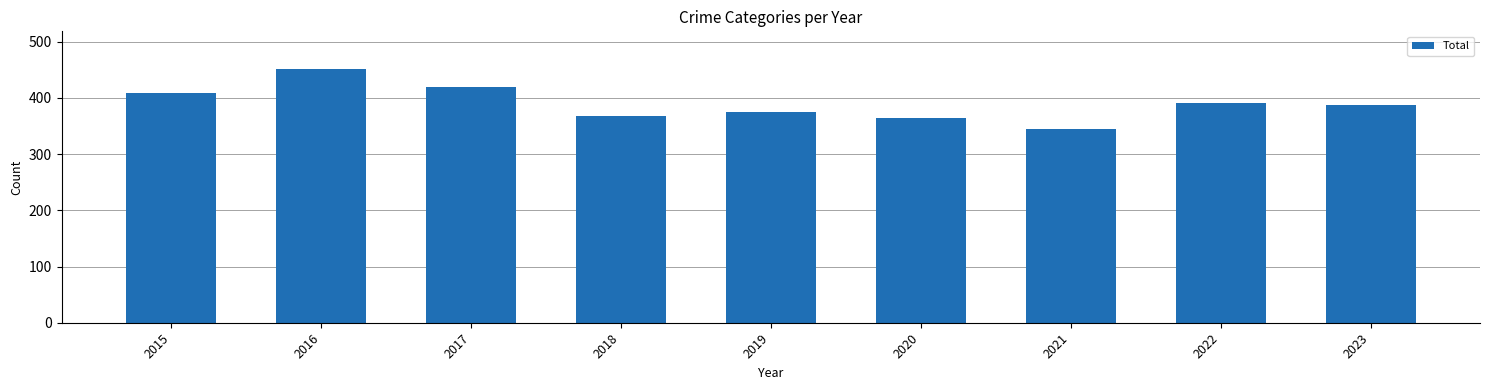

Reading left to right, list all the values displayed in this chart.

2015=409	2016=451	2017=420	2018=368	2019=375	2020=365	2021=345	2022=391	2023=388